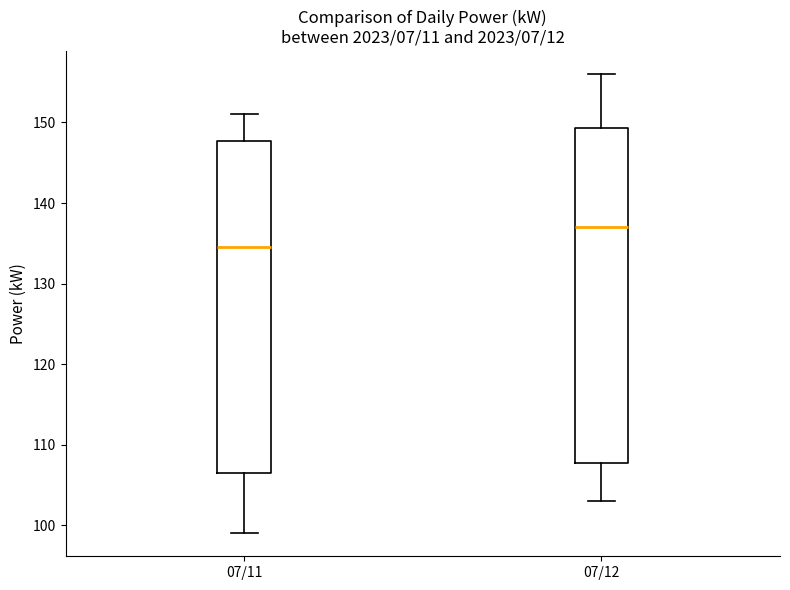

Which box's median line is the highest?

07/12